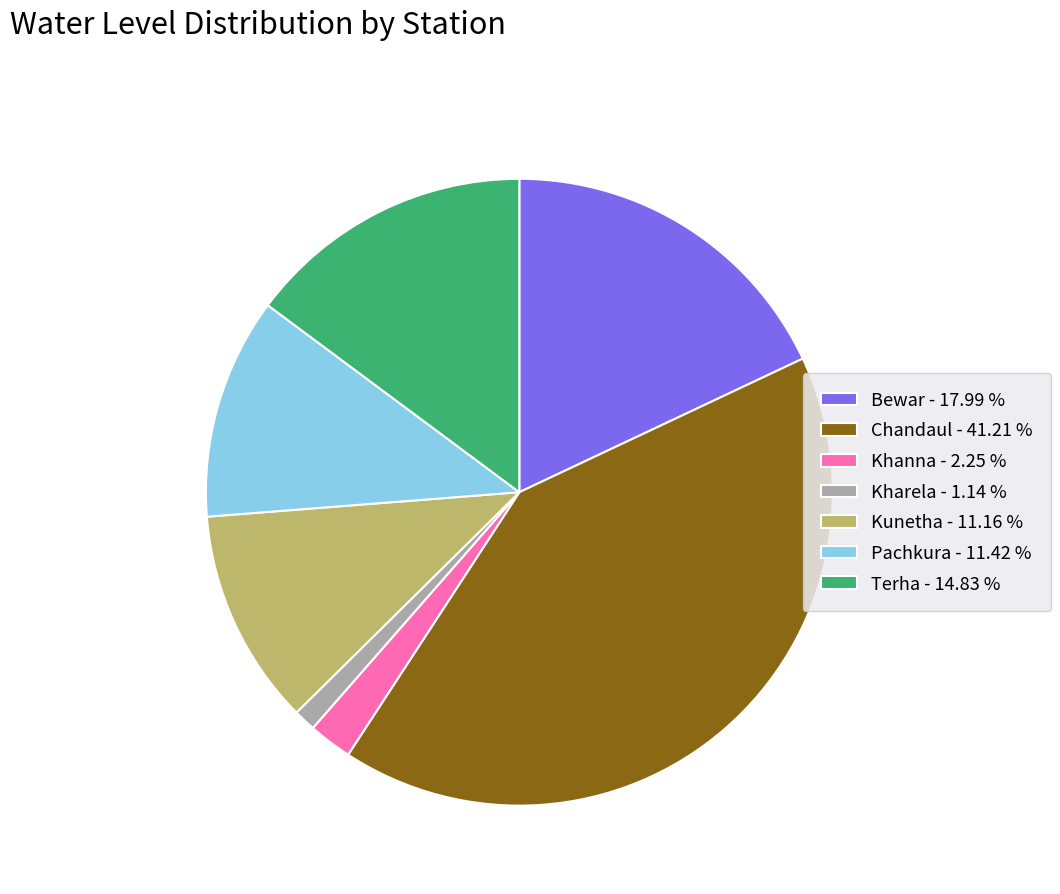

Does Pachkura represent more than half of the total?

No